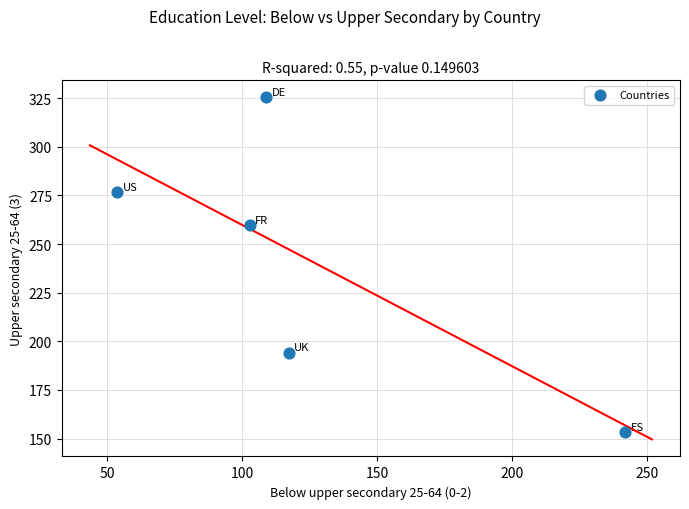

What Y value in the scatter plot is closest to 239?

259.6